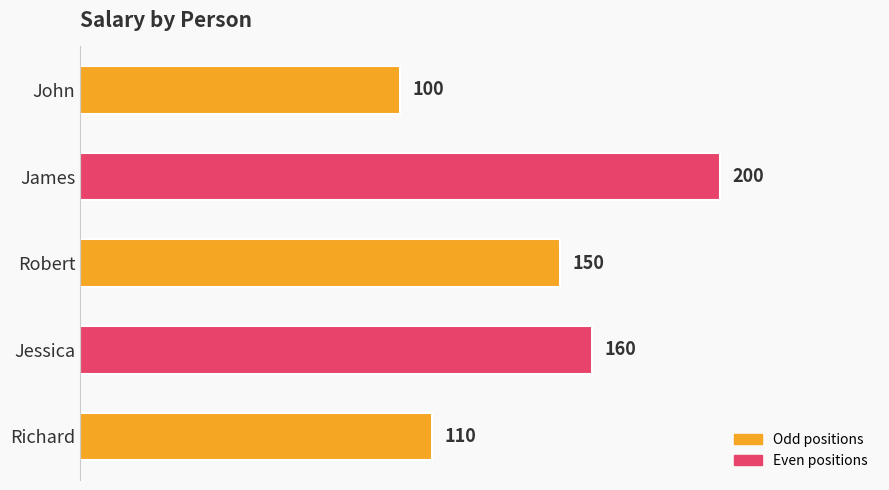

What is the ratio of the value at Richard to the value at Jessica?

0.7